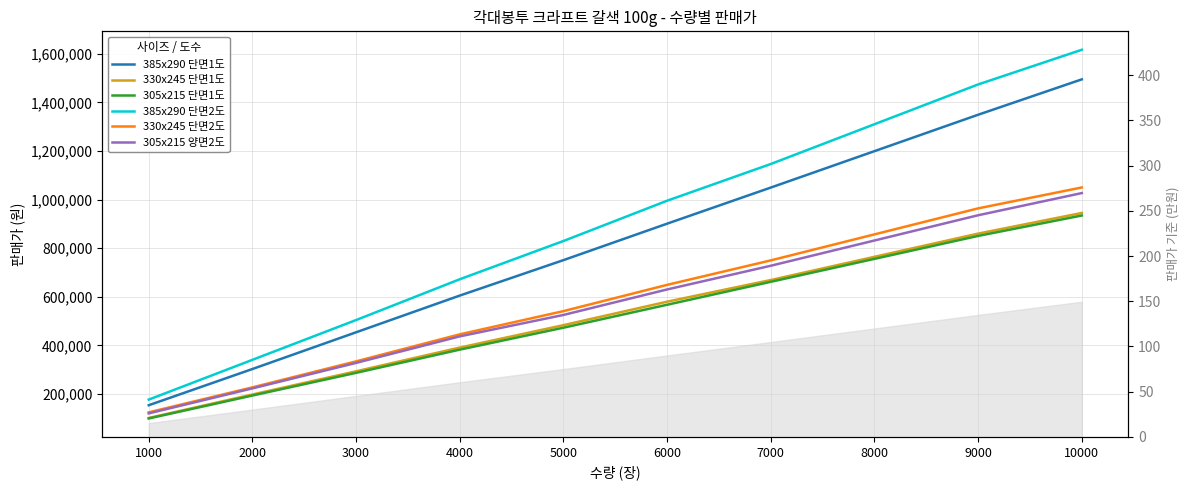

Read the 305x215 단면1도 value at 3000.

286650